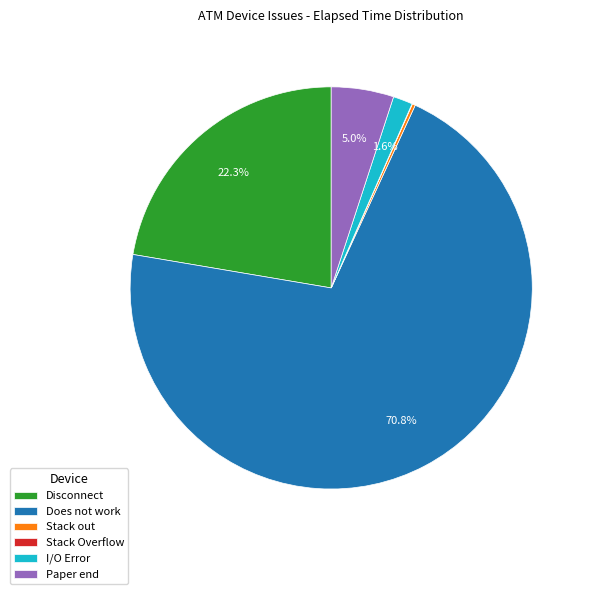

To the nearest percent, what is the difference between the largest and smallest slice percentages?

71%